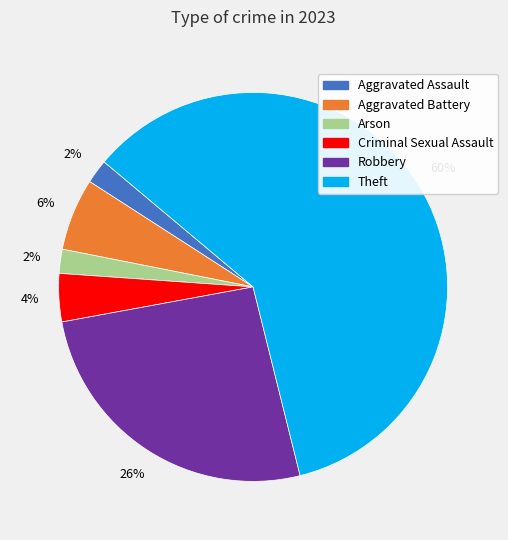

How many segments does this pie chart have?

6